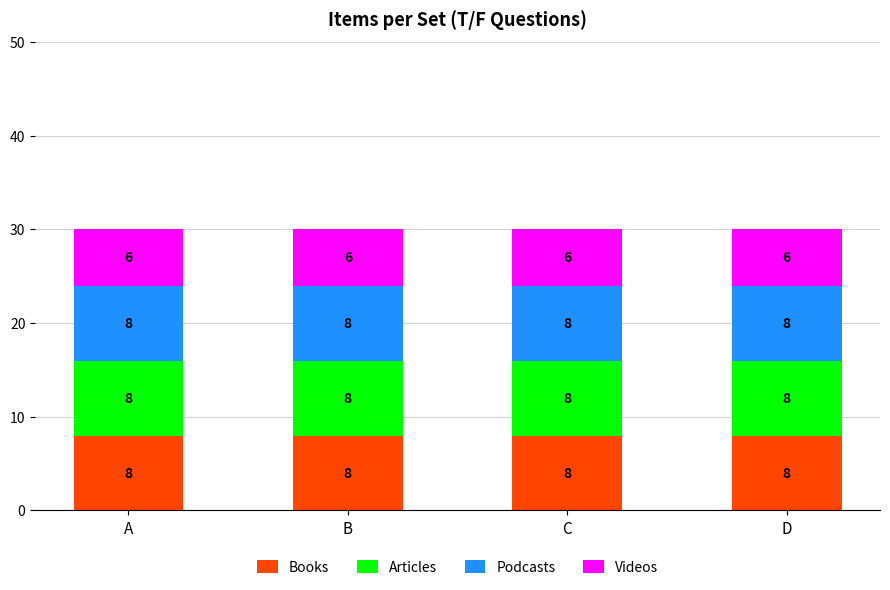

What is the lowest value of the Books series?

8